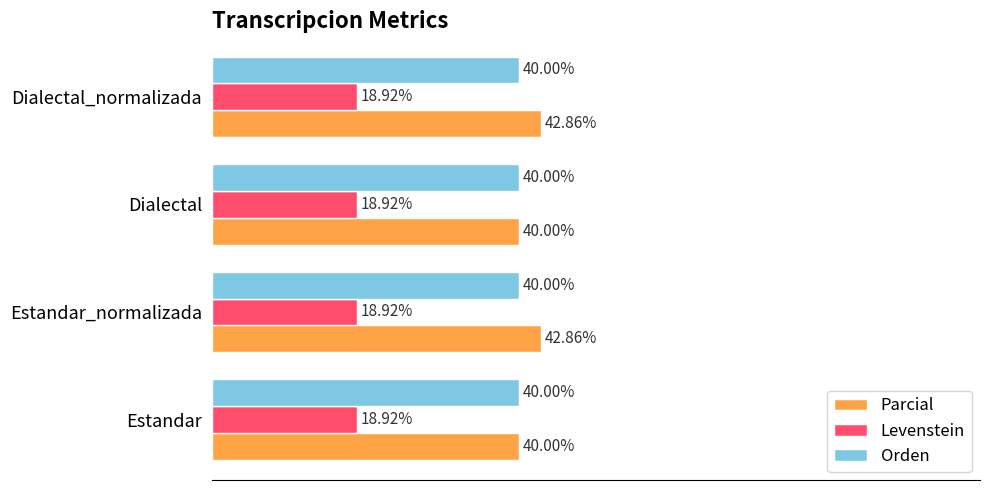

Which series has the largest total across all categories?

Parcial